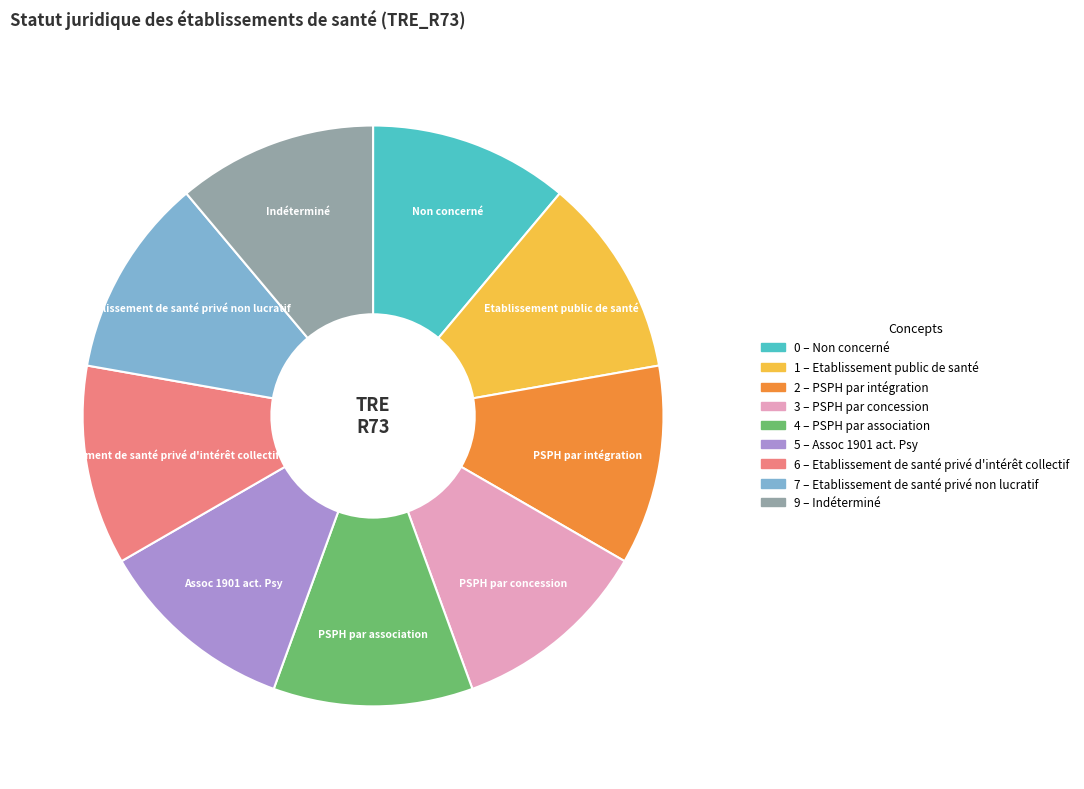

How many segments does this pie chart have?

9